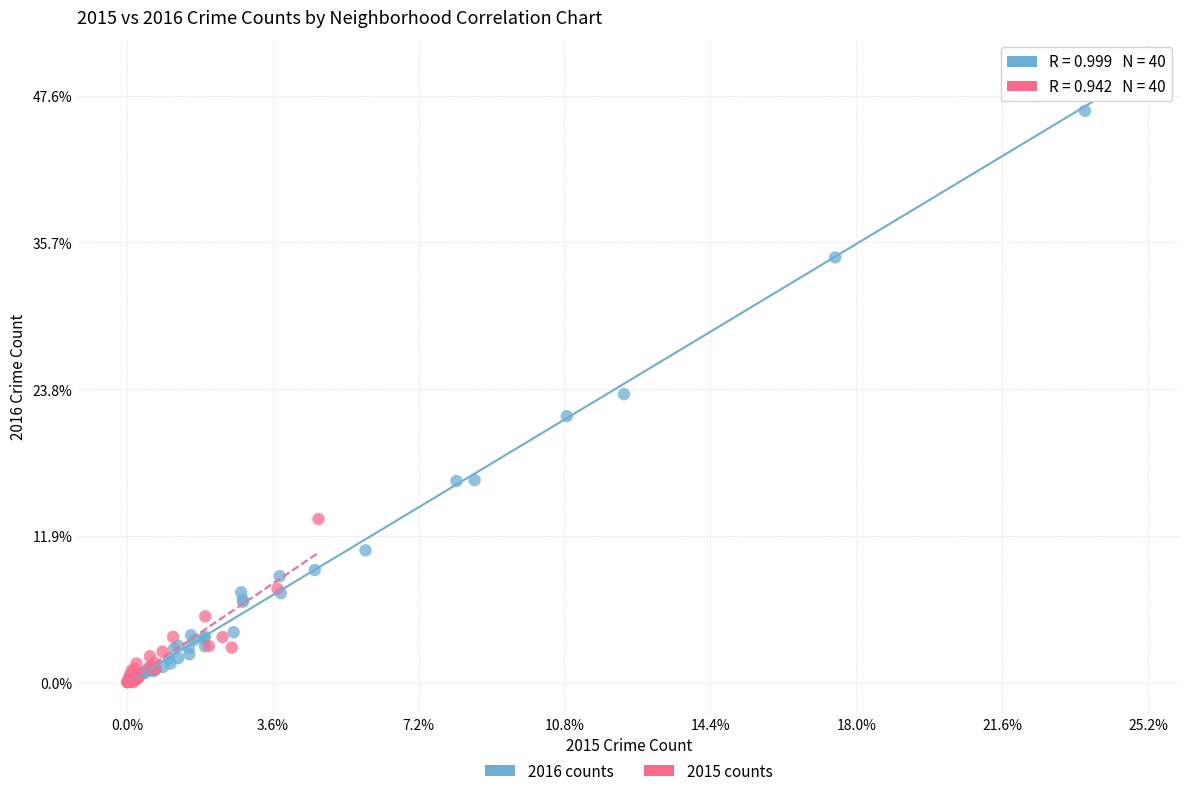

Which series contains the highest Y value?

2016 counts